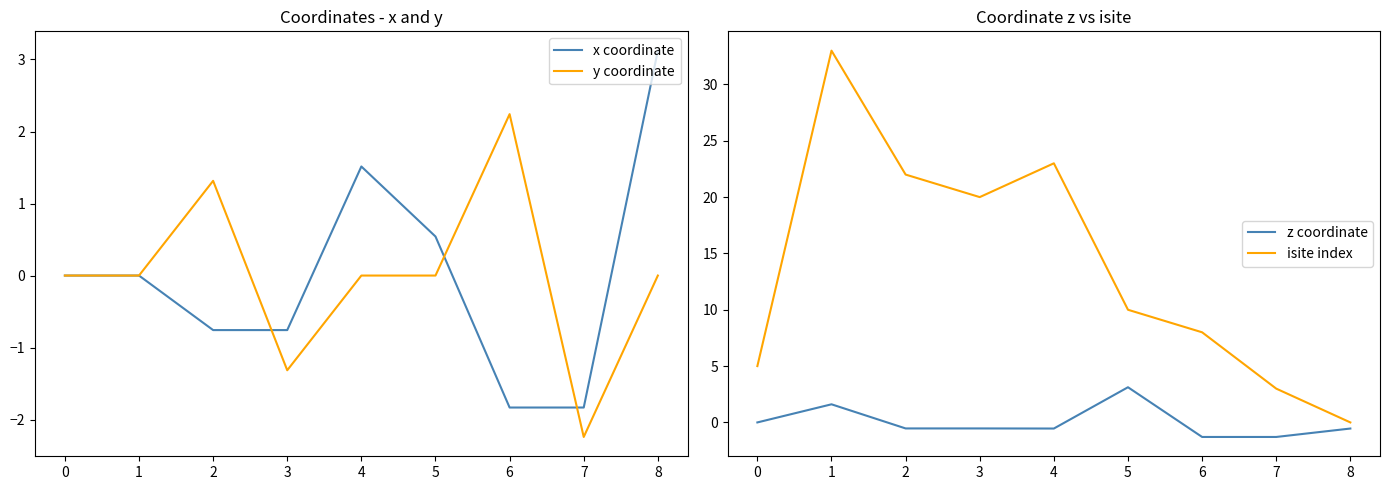

Does the chart display data point markers on the line(s)?

No